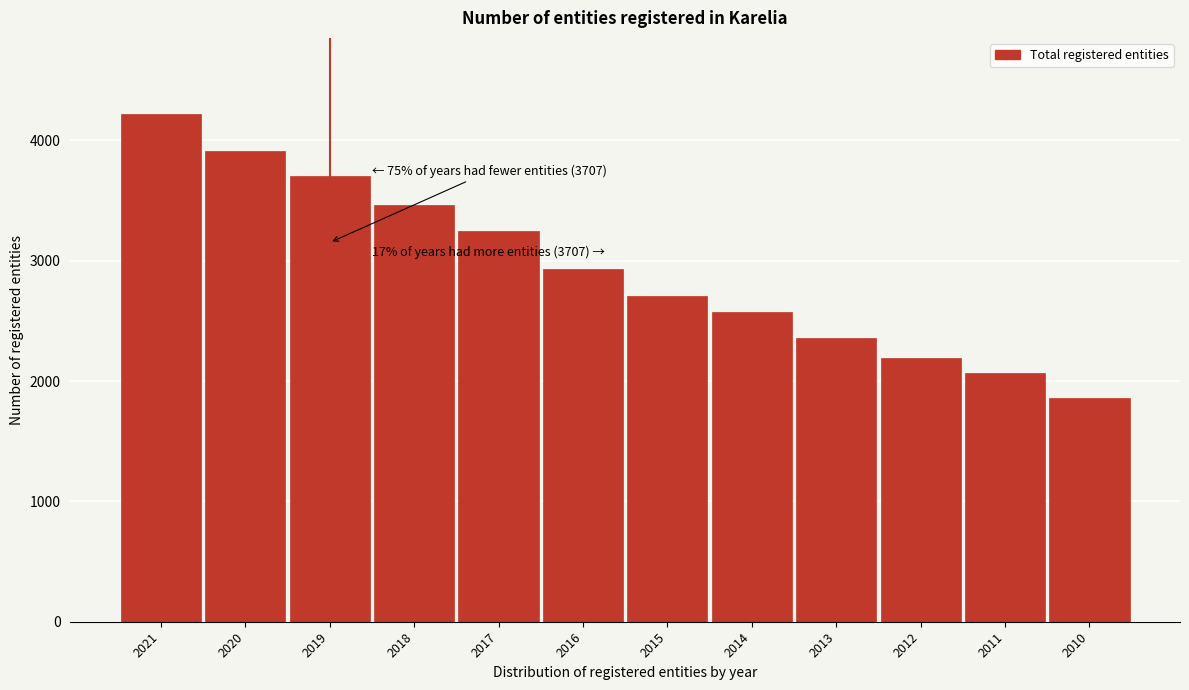

Reading left to right, list all the values displayed in this chart.

4219	3912	3707	3462	3248	2931	2703	2575	2360	2188	2070	1863